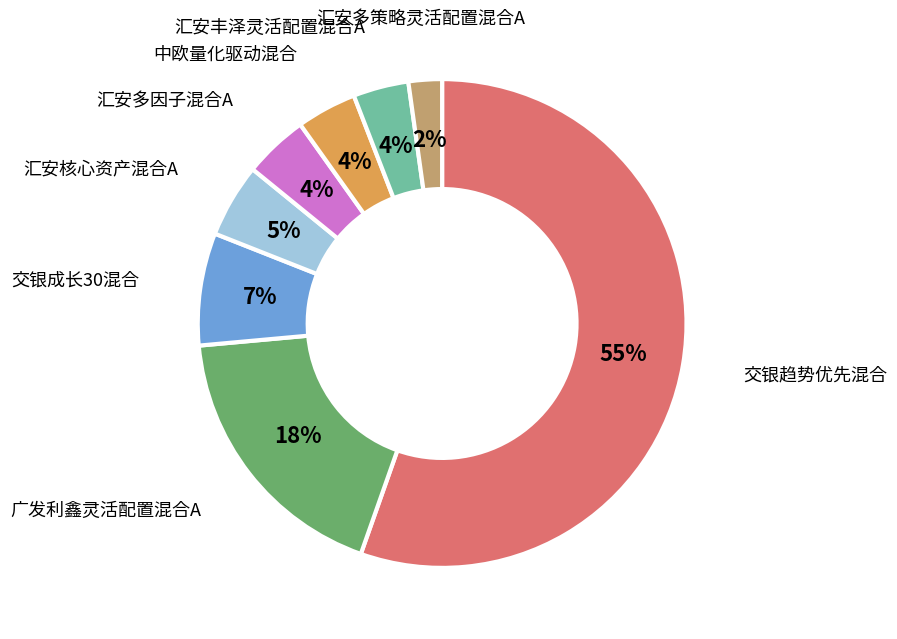

Is there any slice that represents more than half of the pie?

Yes